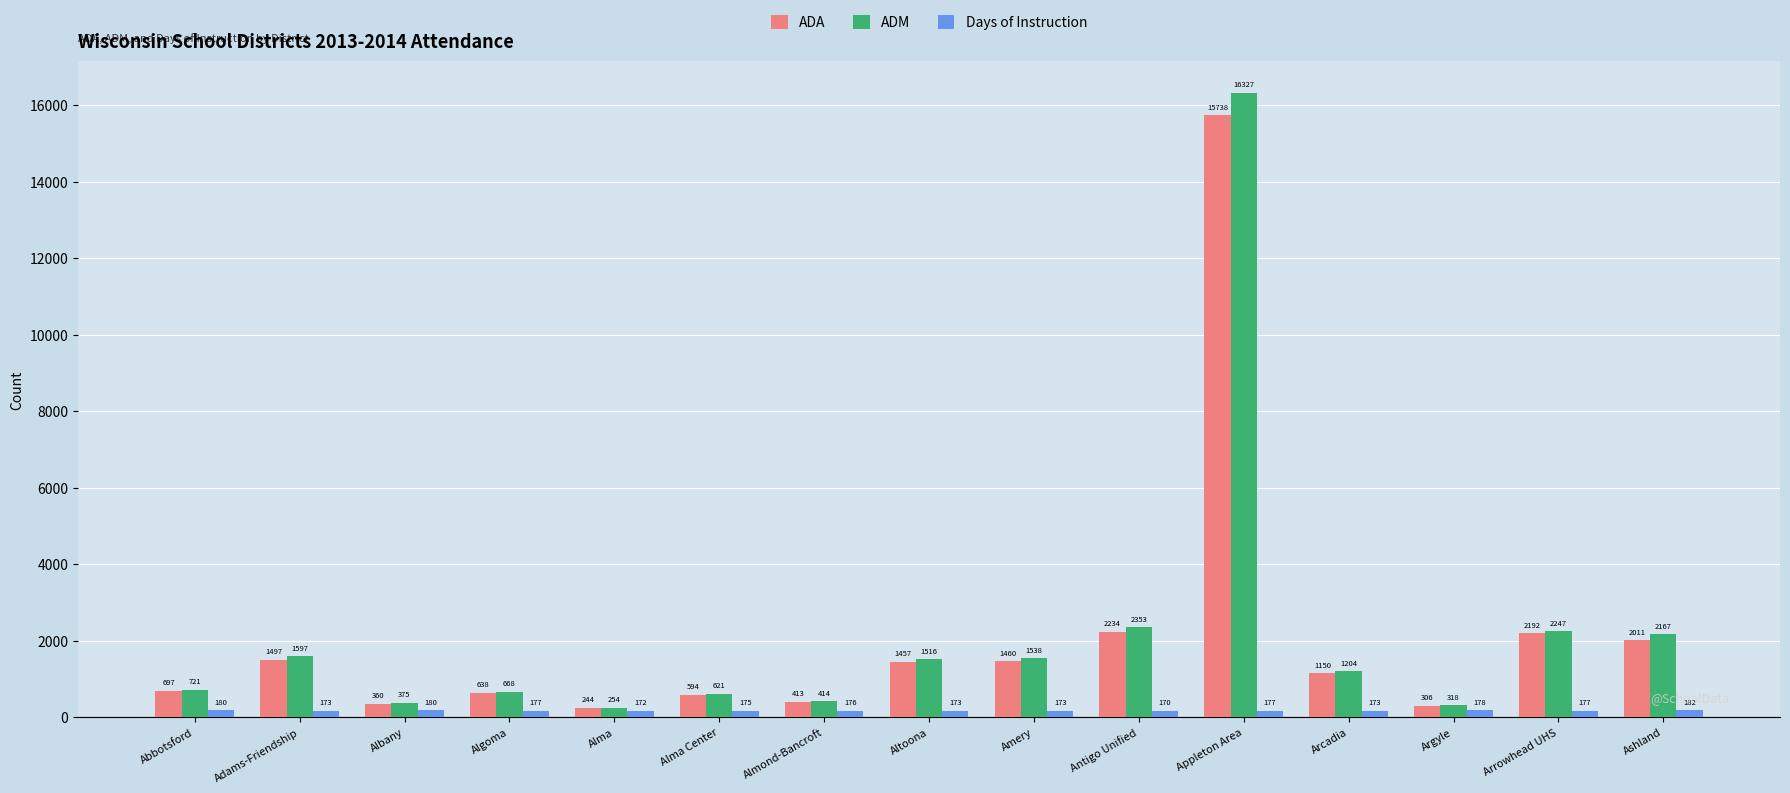

Which category has the highest value across all series?

Appleton Area